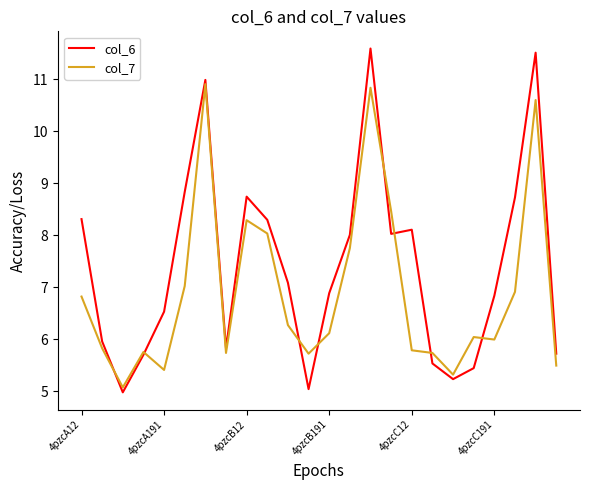

Which series has the largest range (max minus min)?

col_6